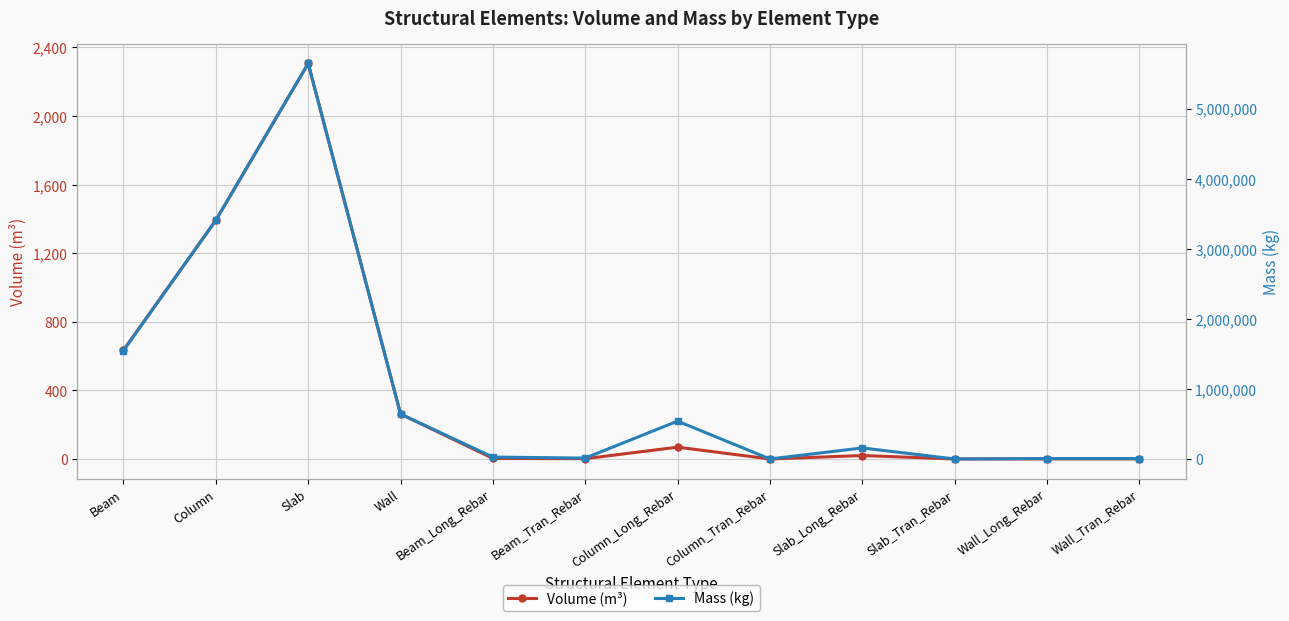

At which label does Mass (kg) reach its peak?

Slab